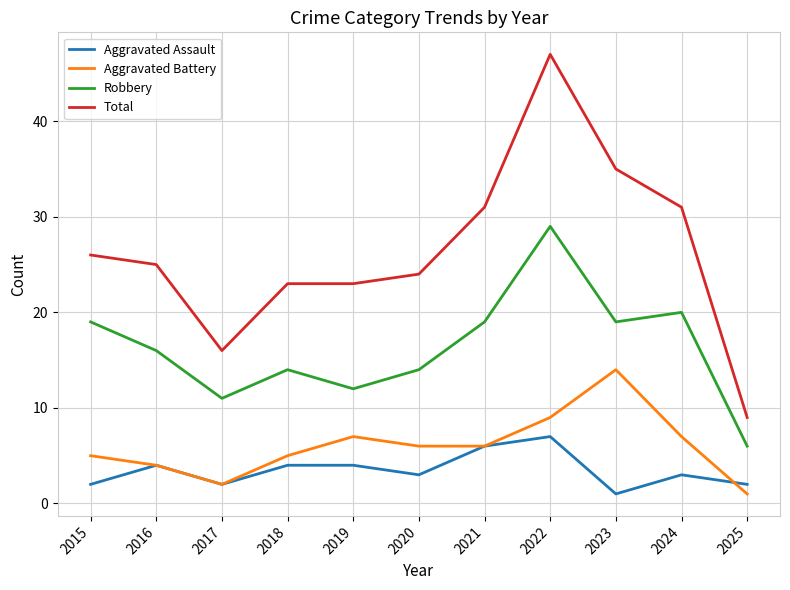

What is the sum of the Total values at 2023 and 2025?

44